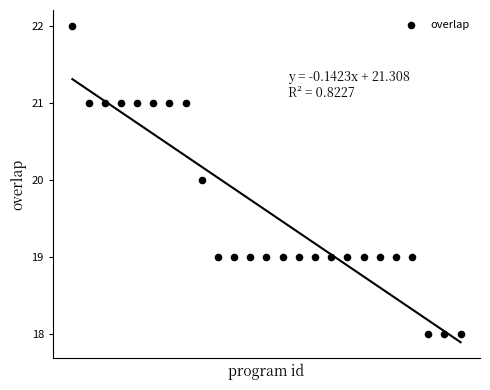

What is the range of Y values (max minus min)?

4